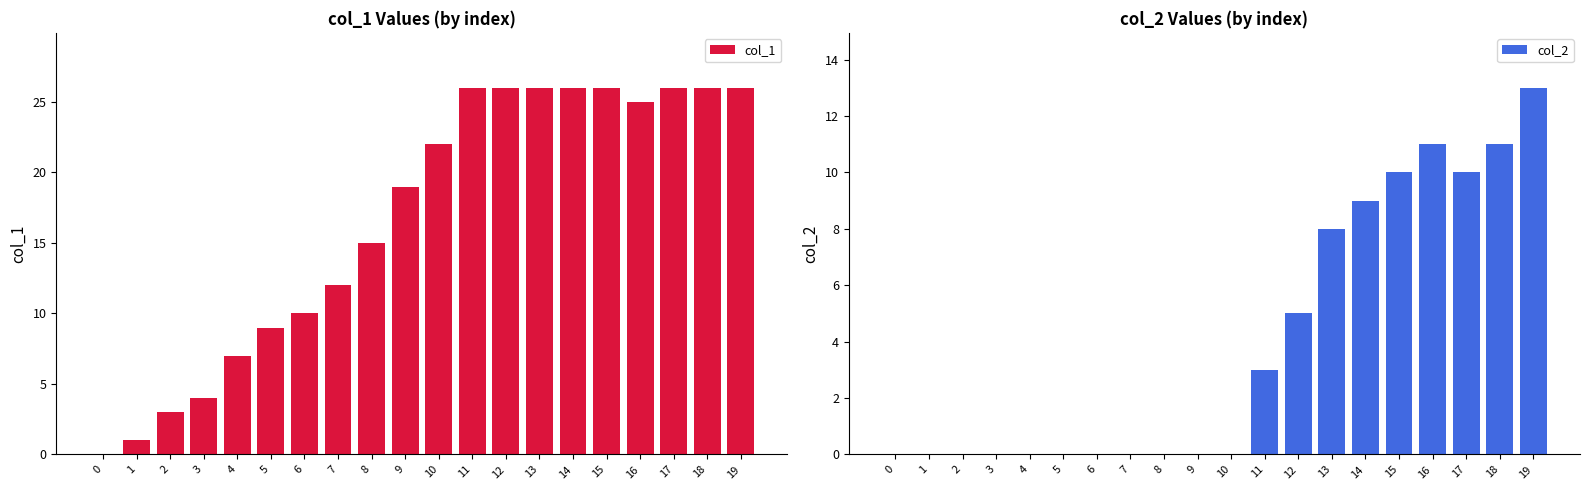

What is the value of the col_2 bar at the 18th from the left?

10